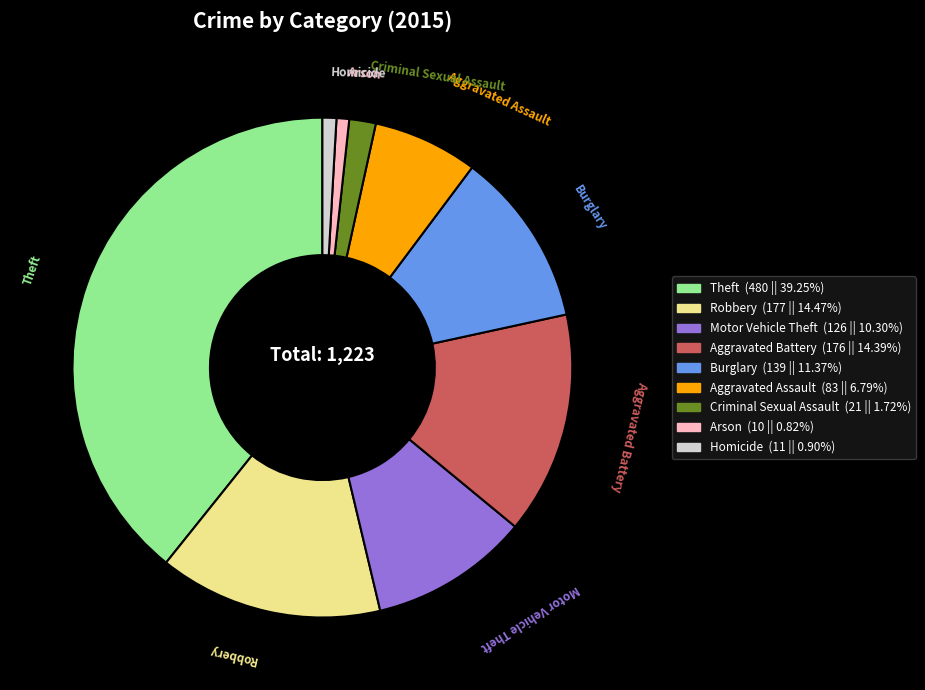

Does Burglary represent more than half of the total?

No